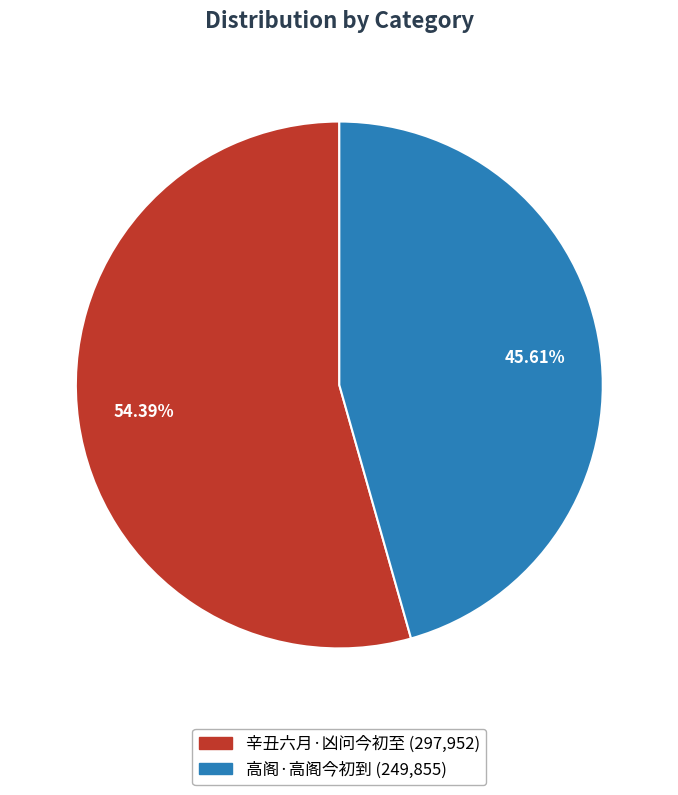

What percentage do 辛丑六月·凶问今初至 and 高阁·高阁今初到 together represent?

100.0%